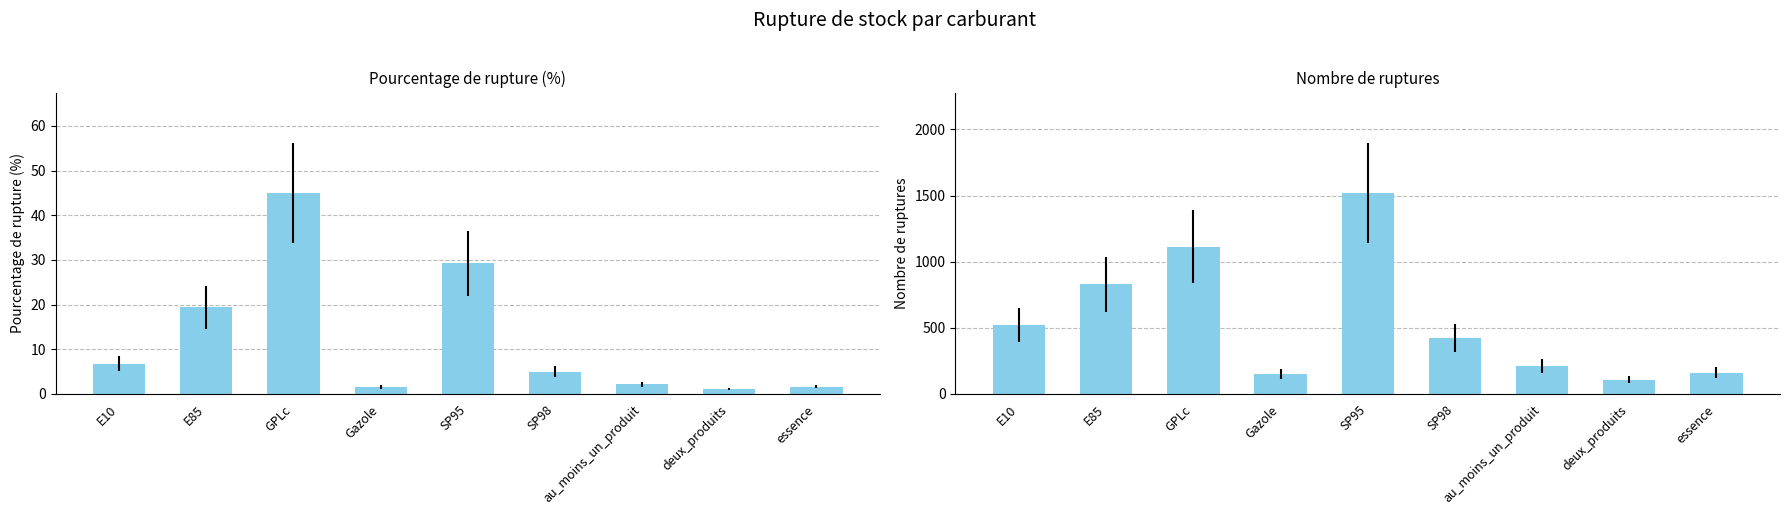

What is the total value across all series at E10?

528.8